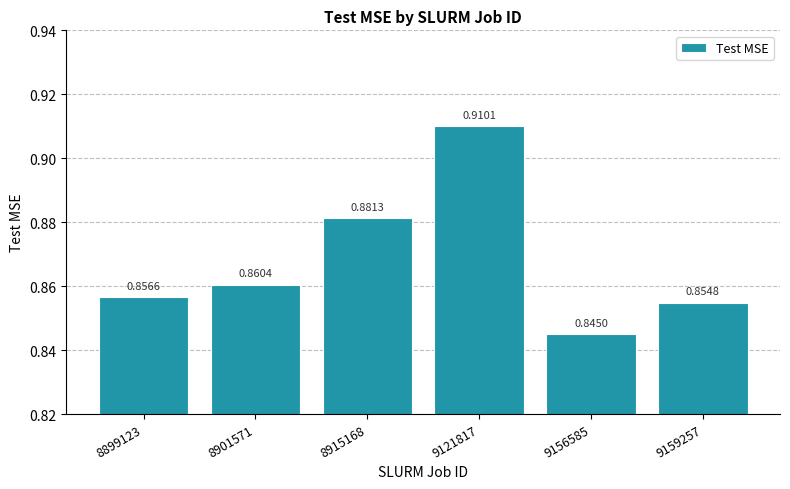

What is the sum of all values?

5.2